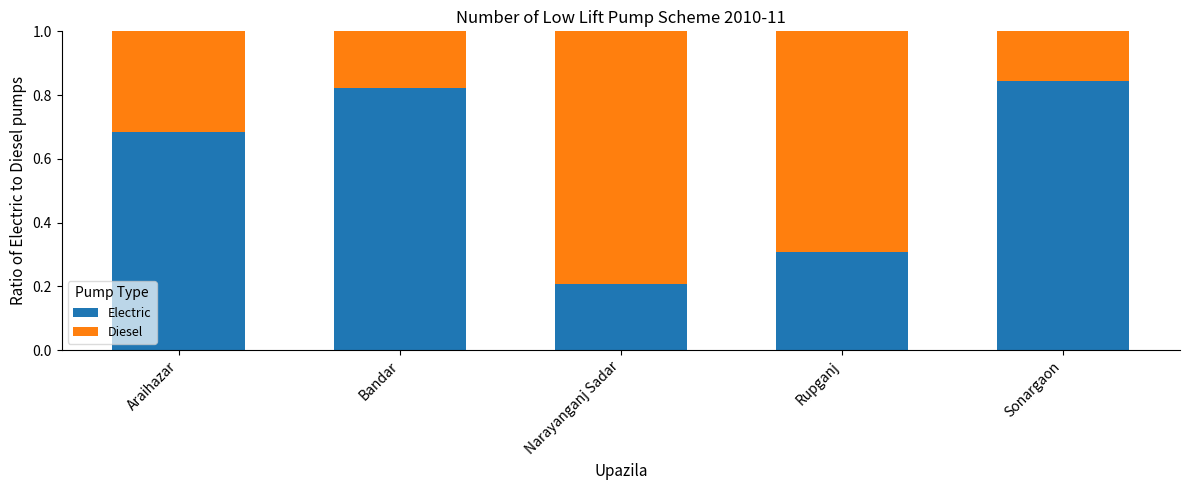

What is the average value of the Electric series?

0.6